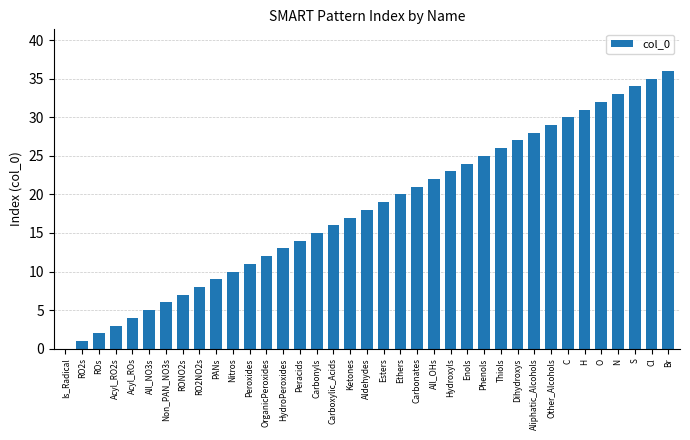

What is the sum of the values at ROs and Enols?

26